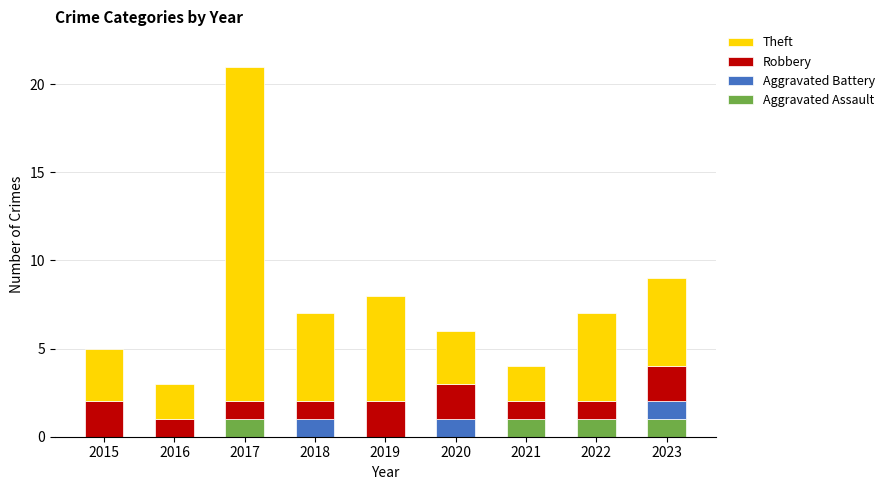

What is the total value across all series at 2018?

7